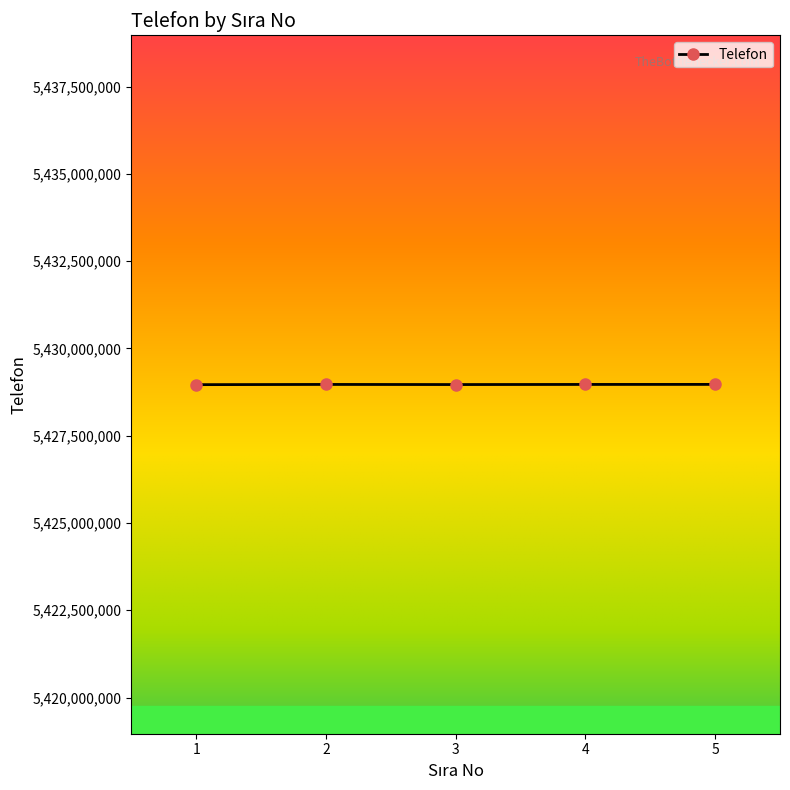

True or false: there are more than 2 points higher than both neighbors.

False